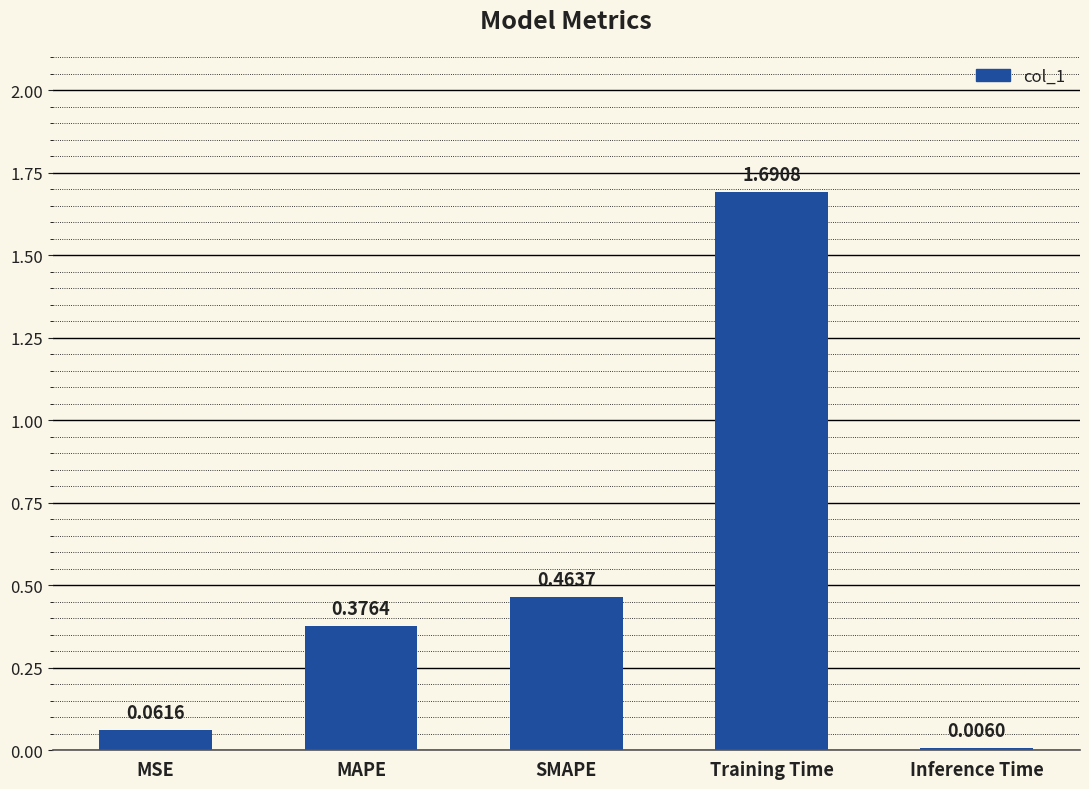

At which category does the chart reach its peak across all series?

Training Time